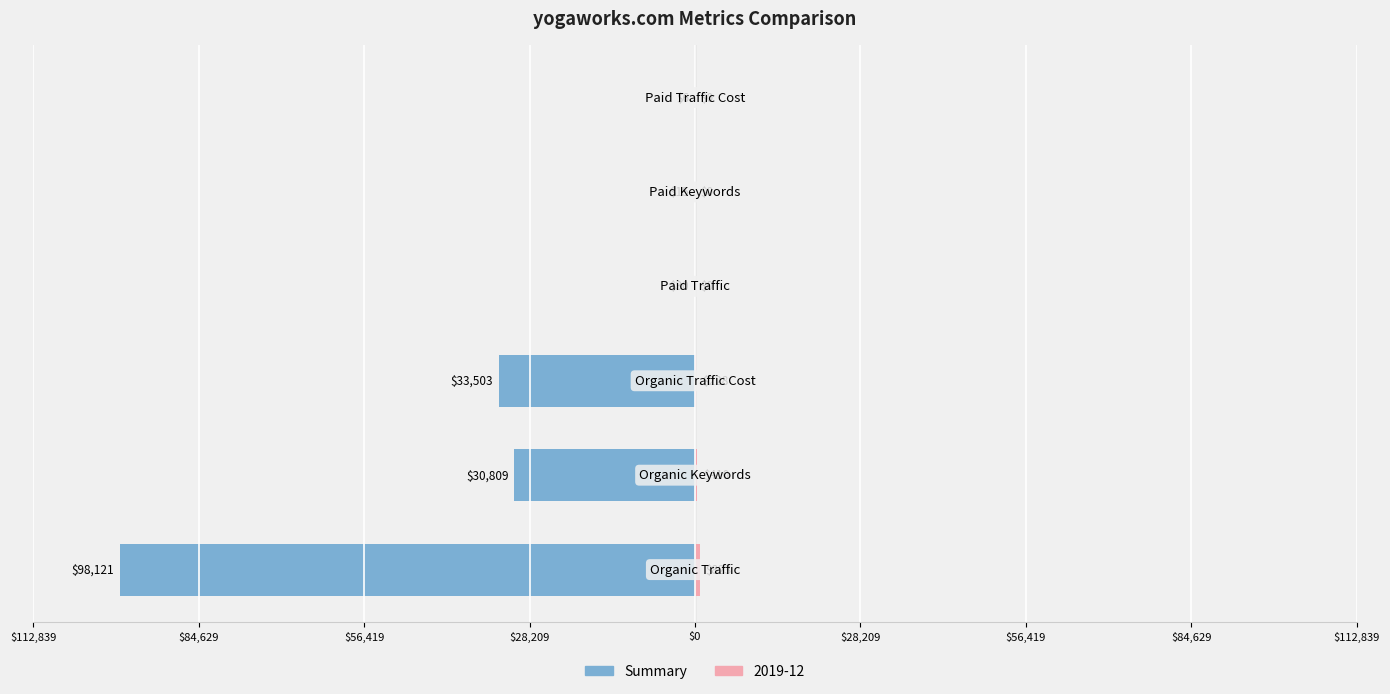

What is the difference between the maximum and minimum values?

98115